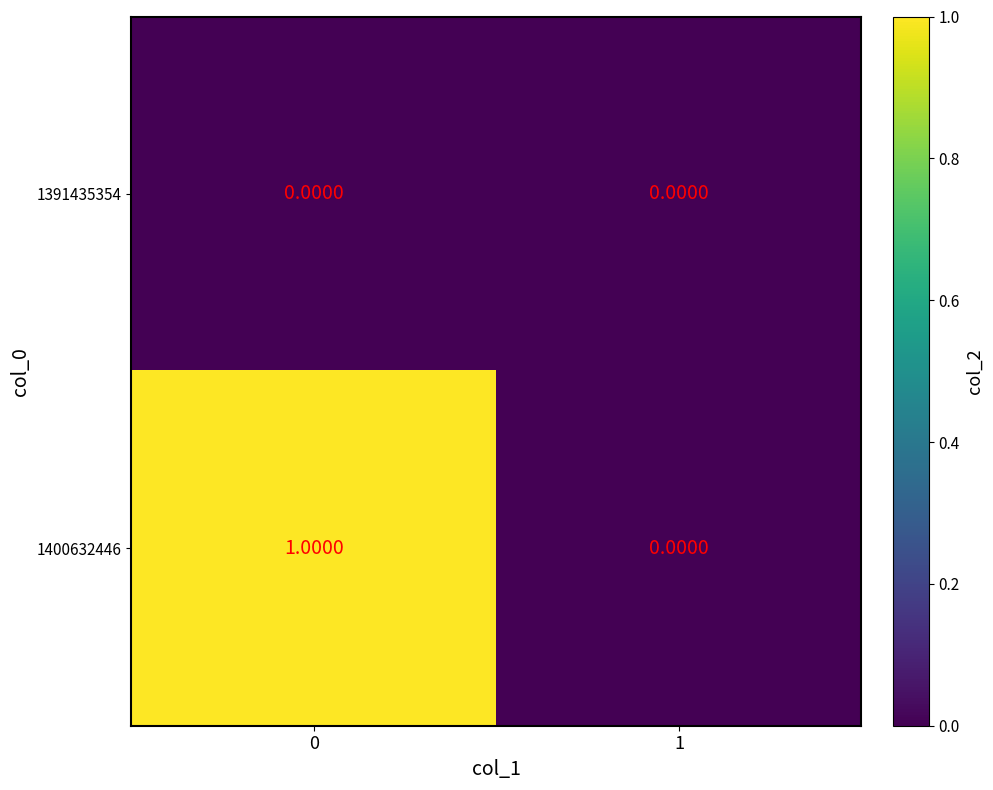

Which series changed the most between 0 and 1?

1400632446